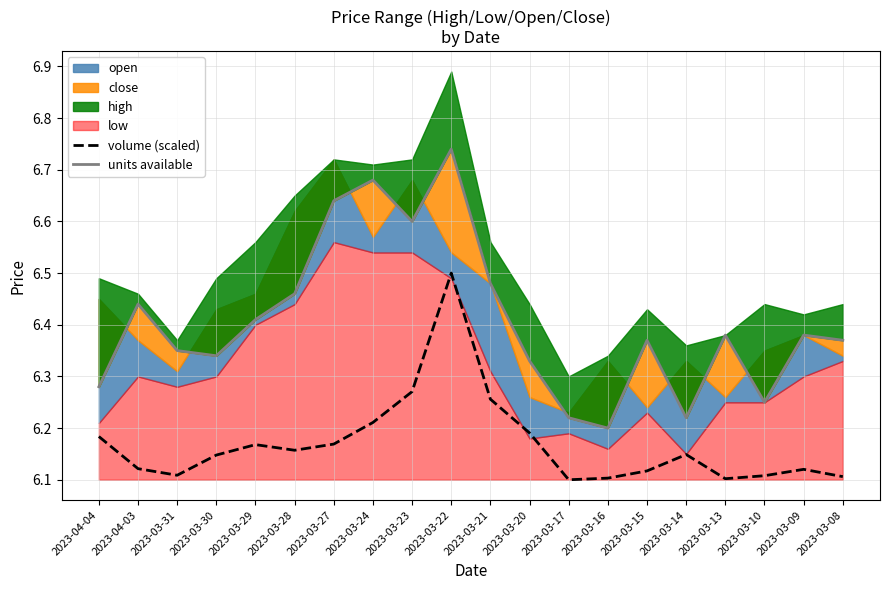

What position from the left is 2023-03-29?

5